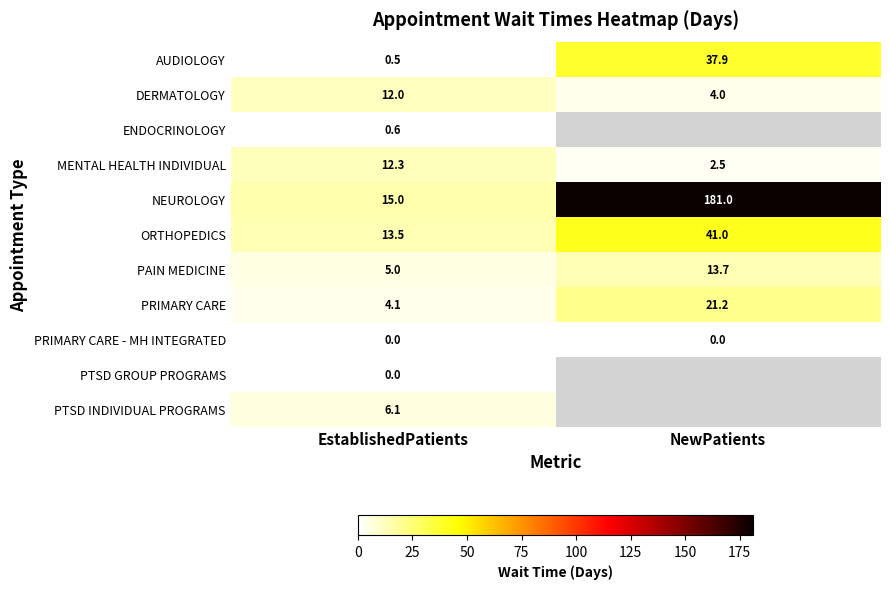

What is the sum of all PRIMARY CARE values?

25.3